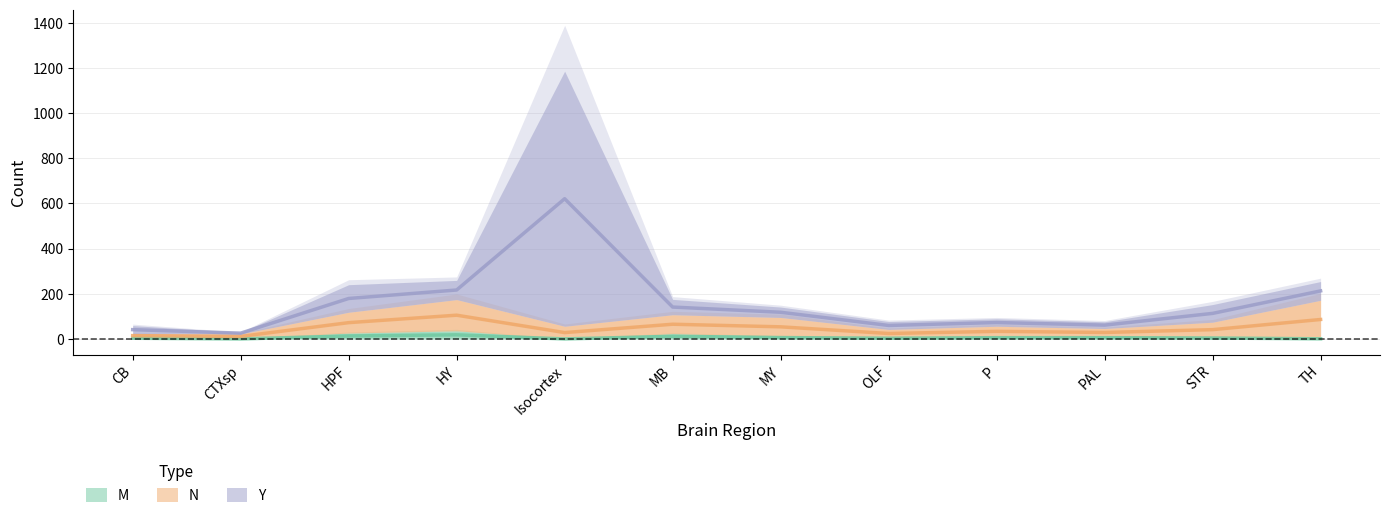

Reading left to right, extract all data points from this chart.

M: CB=6	CTXsp=0	HPF=26	HY=36	Isocortex=0	MB=23	MY=12	OLF=6	P=11	PAL=11	STR=8	TH=1
N: CB=17	CTXsp=22	HPF=92	HY=138	Isocortex=56	MB=84	MY=83	OLF=36	P=45	PAL=35	STR=66	TH=170
Y: CB=36	CTXsp=7	HPF=122	HY=85	Isocortex=1129	MB=68	MY=46	OLF=35	P=33	PAL=30	STR=78	TH=83